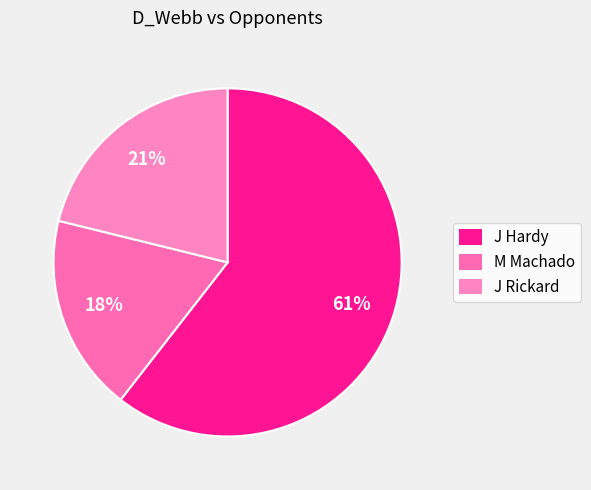

What is the ratio of the value at M Machado to the value at J Hardy?

0.3